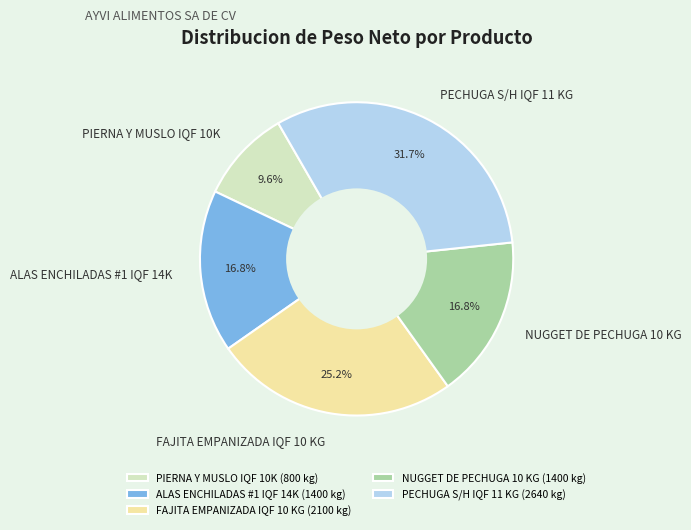

Count the number of slices in the pie.

5